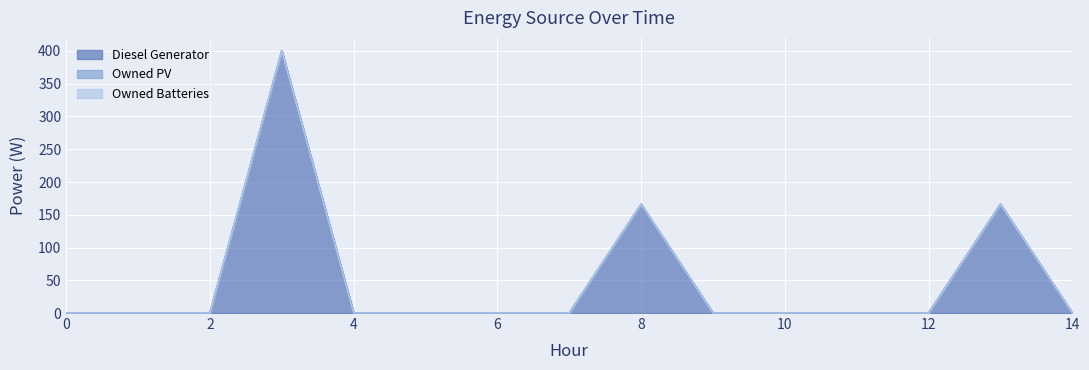

How many lines are shown in the chart?

3